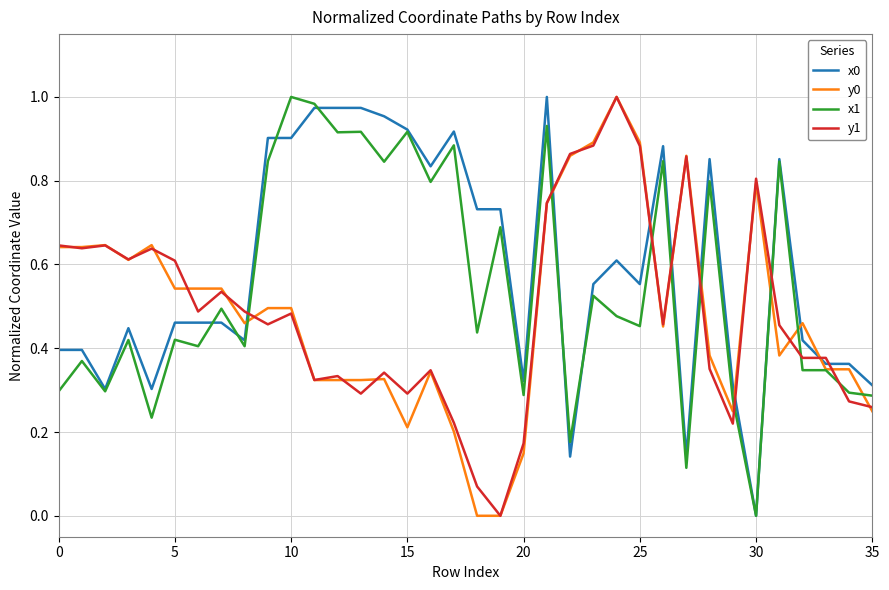

True or false: x0 and y0 intersect in this chart.

True